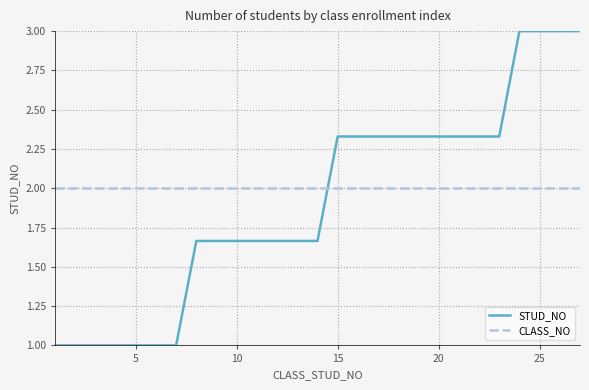

What is the lowest value of the STUD_NO series?

1.0